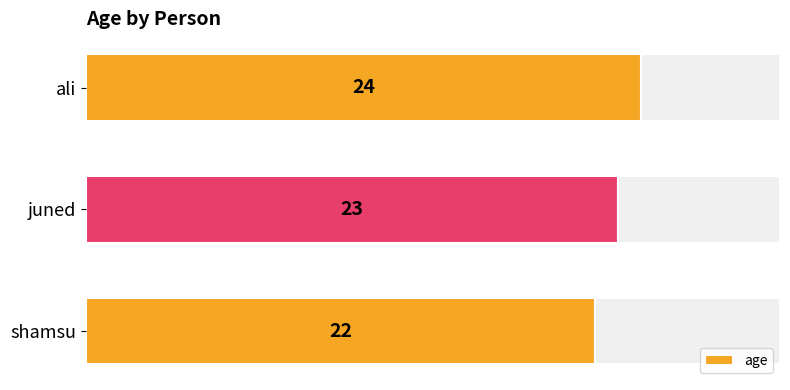

What is the difference between the maximum and second lowest values?

1